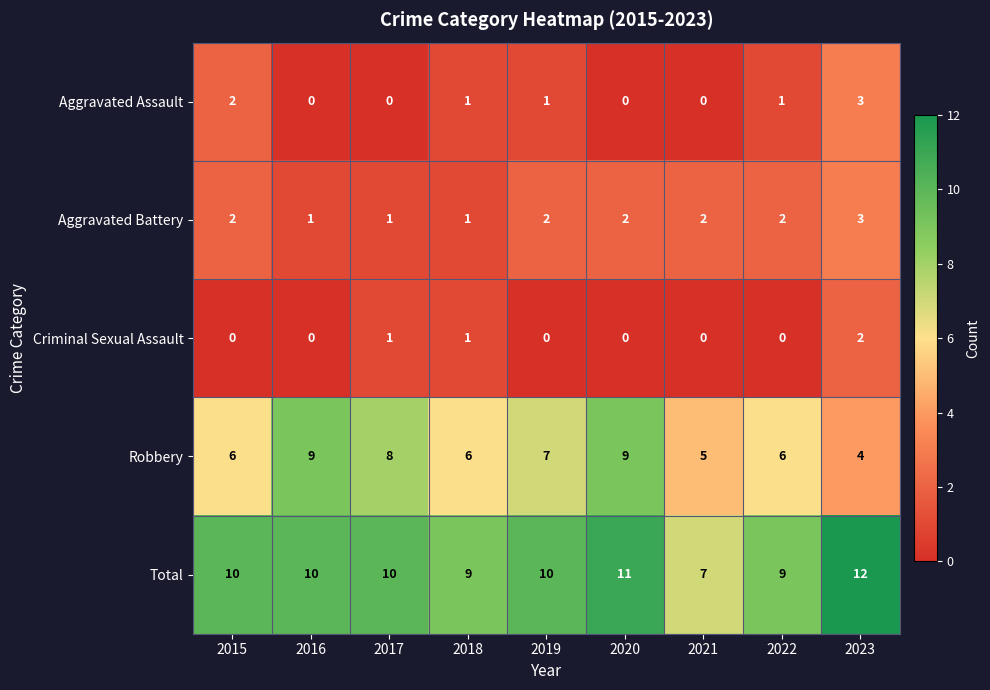

What is the difference between the highest and lowest values at 2022?

9